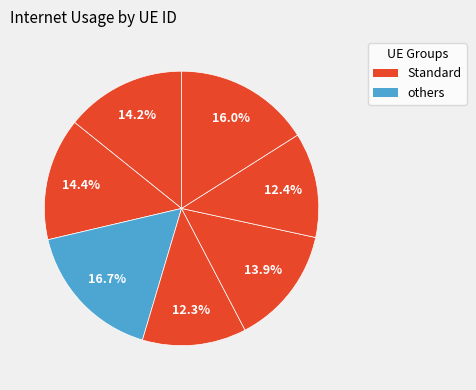

How many slices are in this pie chart?

7